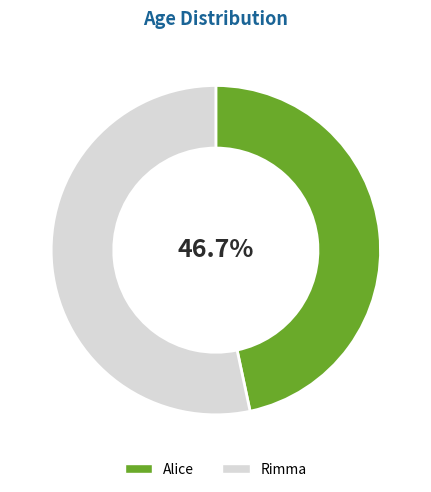

Count the number of slices in the pie.

2